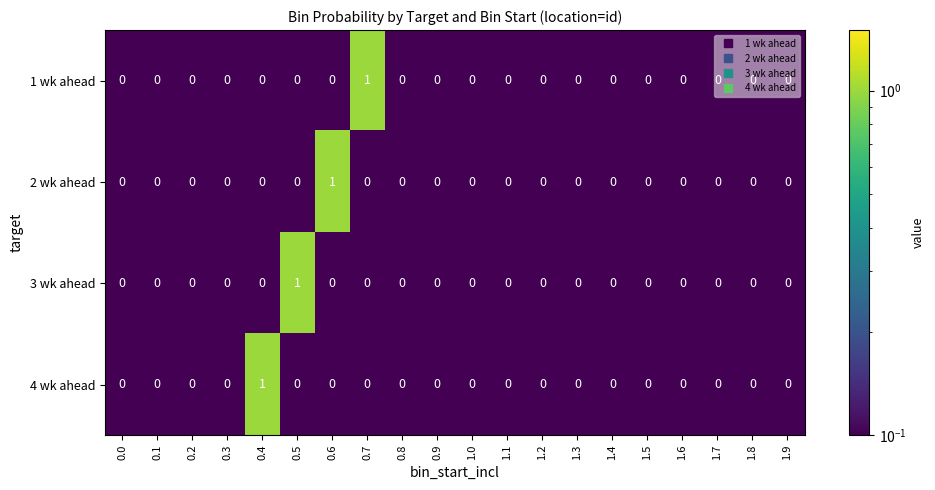

How many data points does each series have?

20